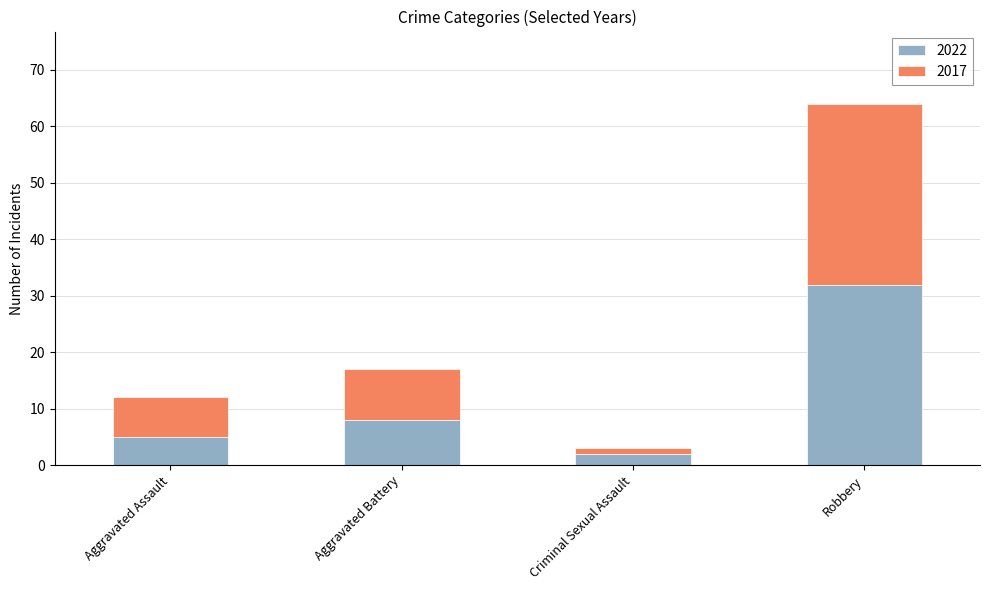

Count the 2022 values in the range 5 to 32.

3